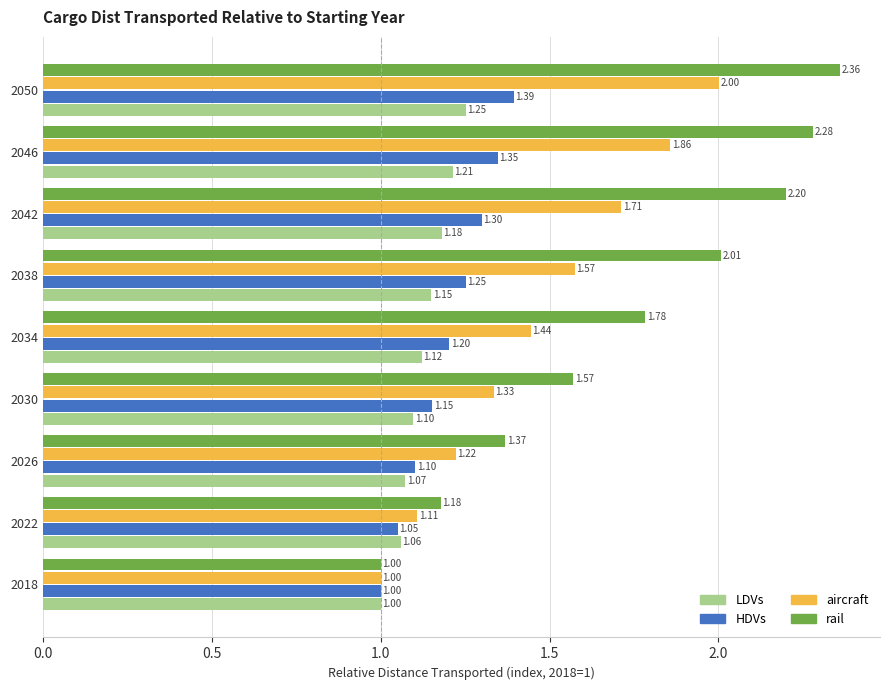

What is the total value across all series at 2030?

5.2